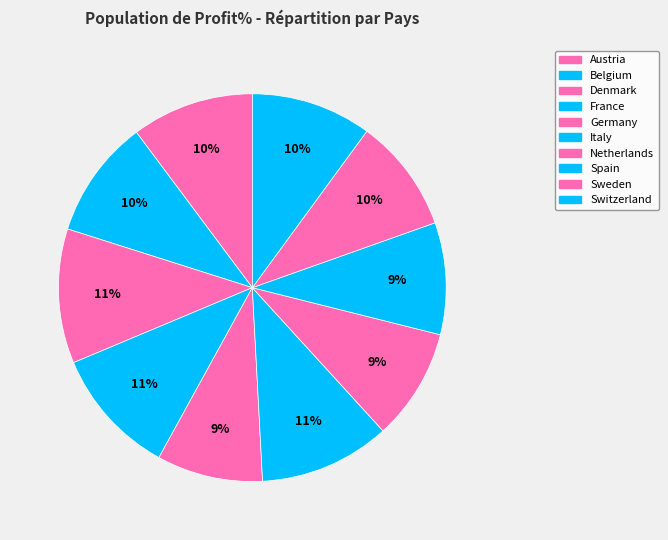

Count the number of slices in the pie.

10